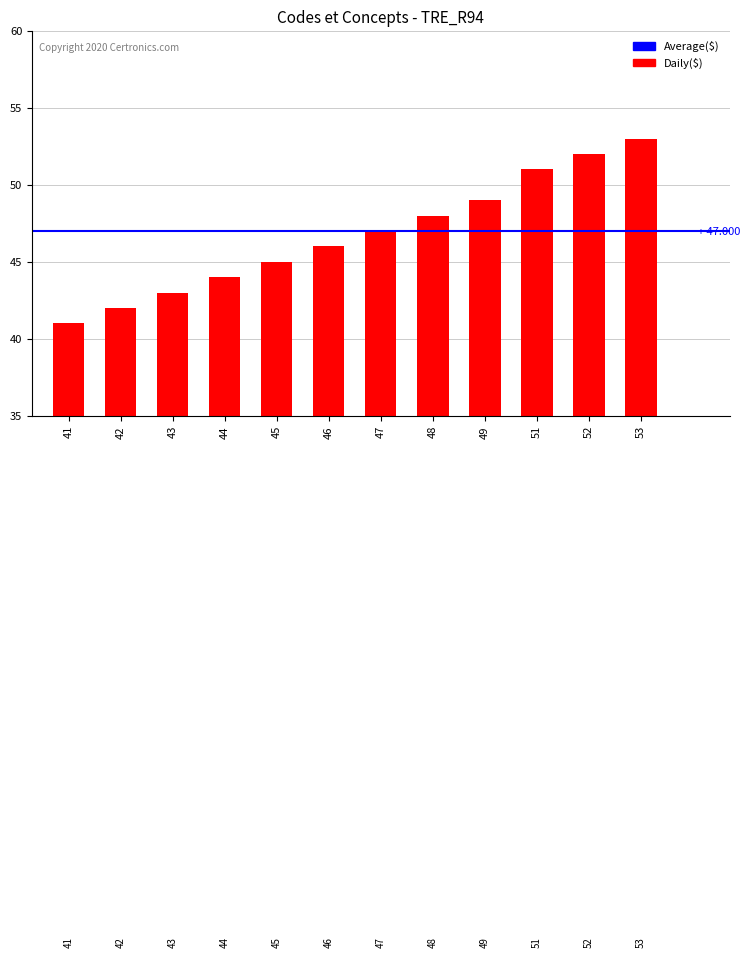

What is the value of the 4th bar from the left?

44